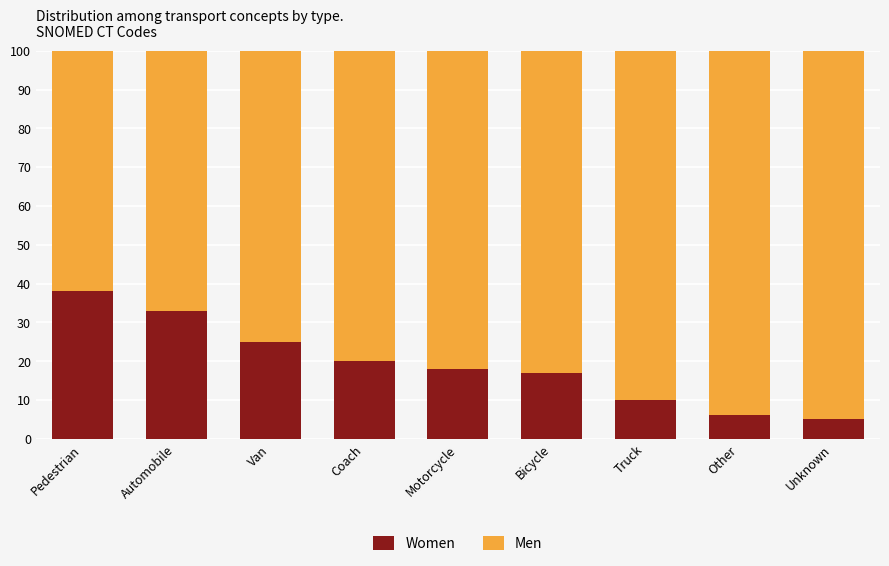

Are the bars horizontal?

No